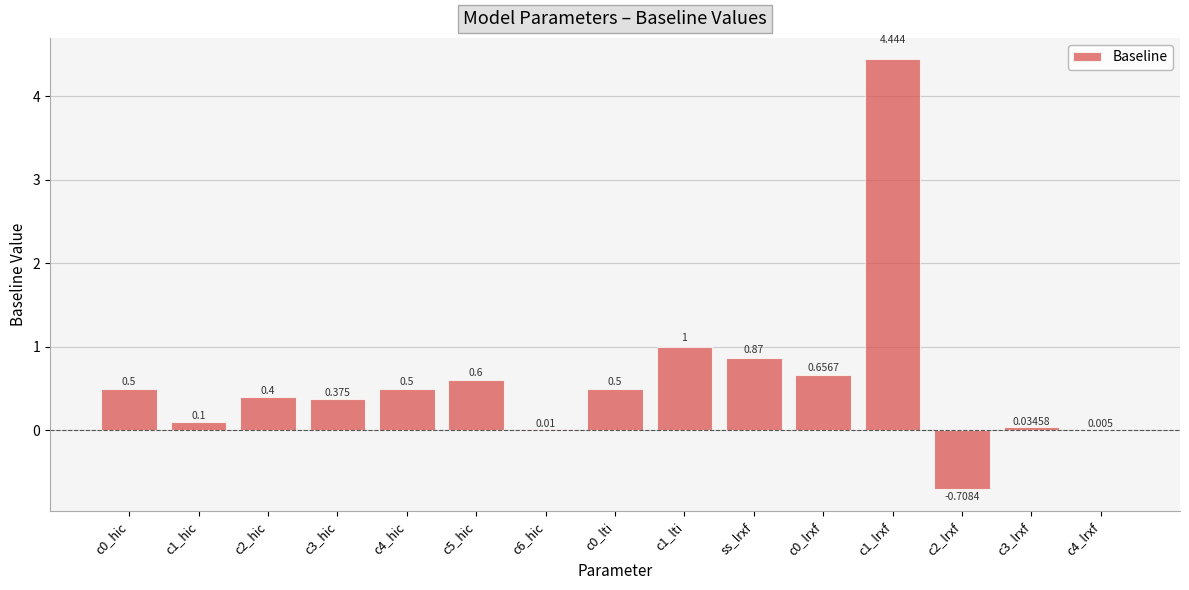

Does the chart contain stacked bars?

No